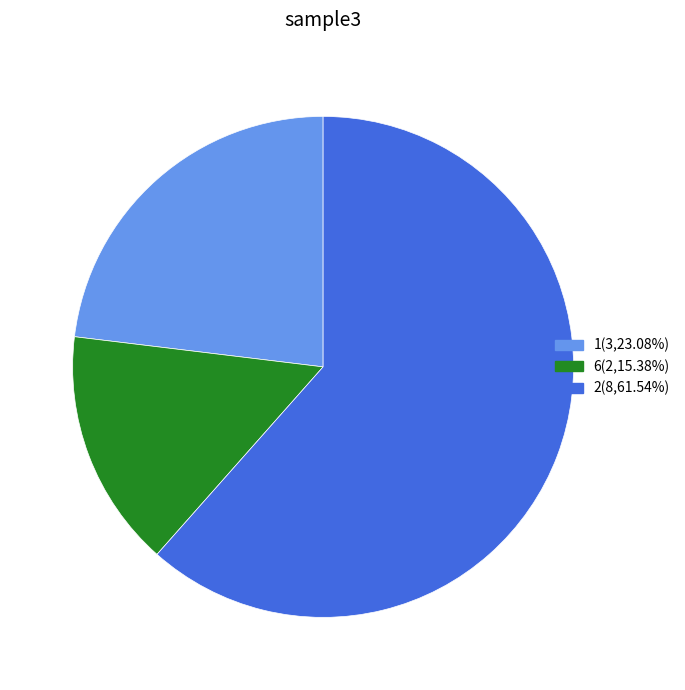

Which category has the biggest portion of the pie?

2